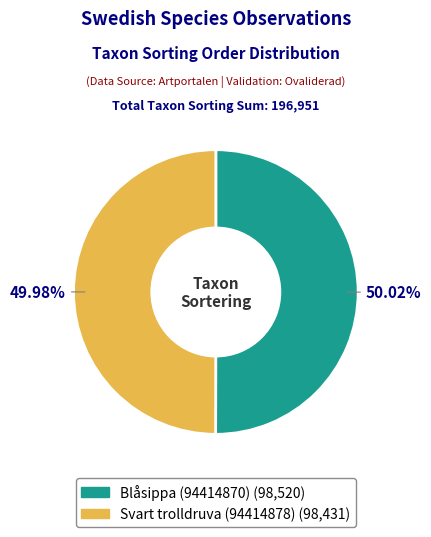

To the nearest percent, what percentage of the pie is Svart trolldruva (94414878)?

50%